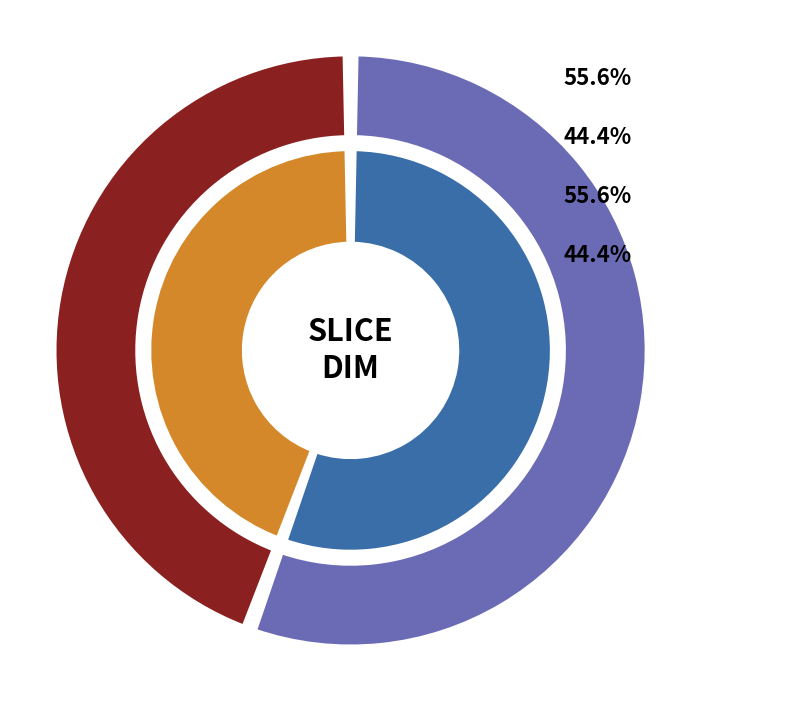

The Sub0134.h5 slice represents 44% of the pie. True or false?

True